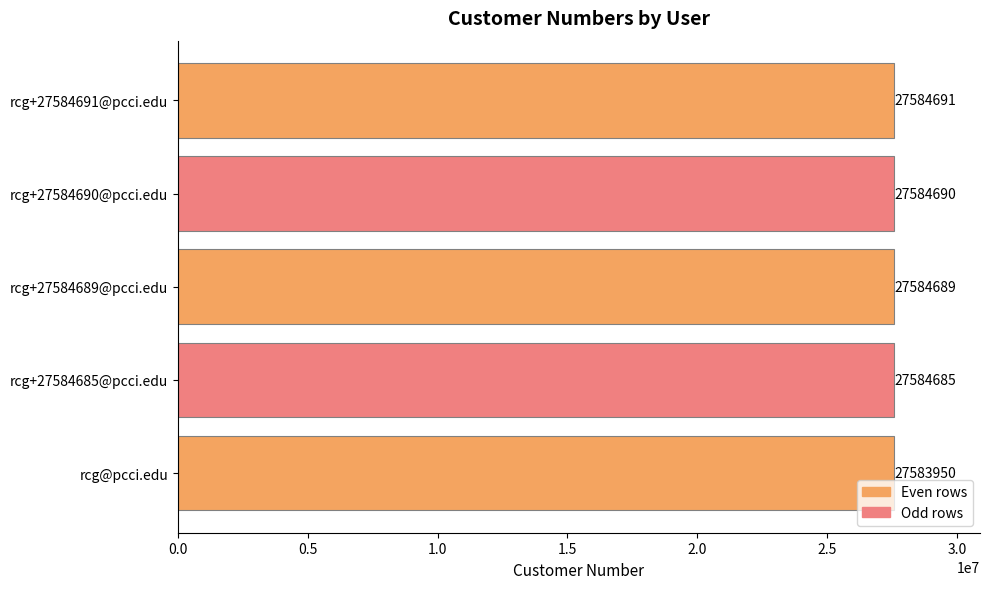

Rank the categories by value from highest to lowest.

rcg+27584691@pcci.edu, rcg+27584690@pcci.edu, rcg+27584689@pcci.edu, rcg+27584685@pcci.edu, rcg@pcci.edu